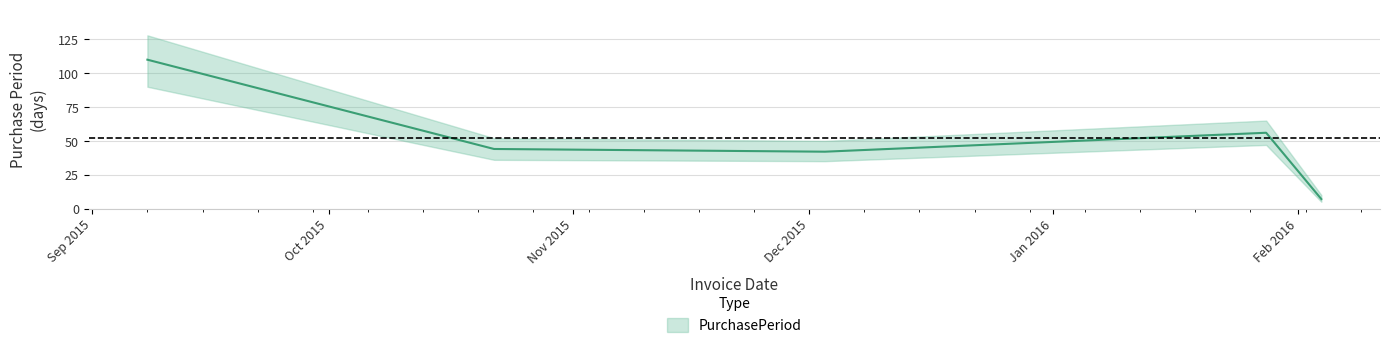

What is the difference between the values at 2015-10-22 and 2015-09-08?

66